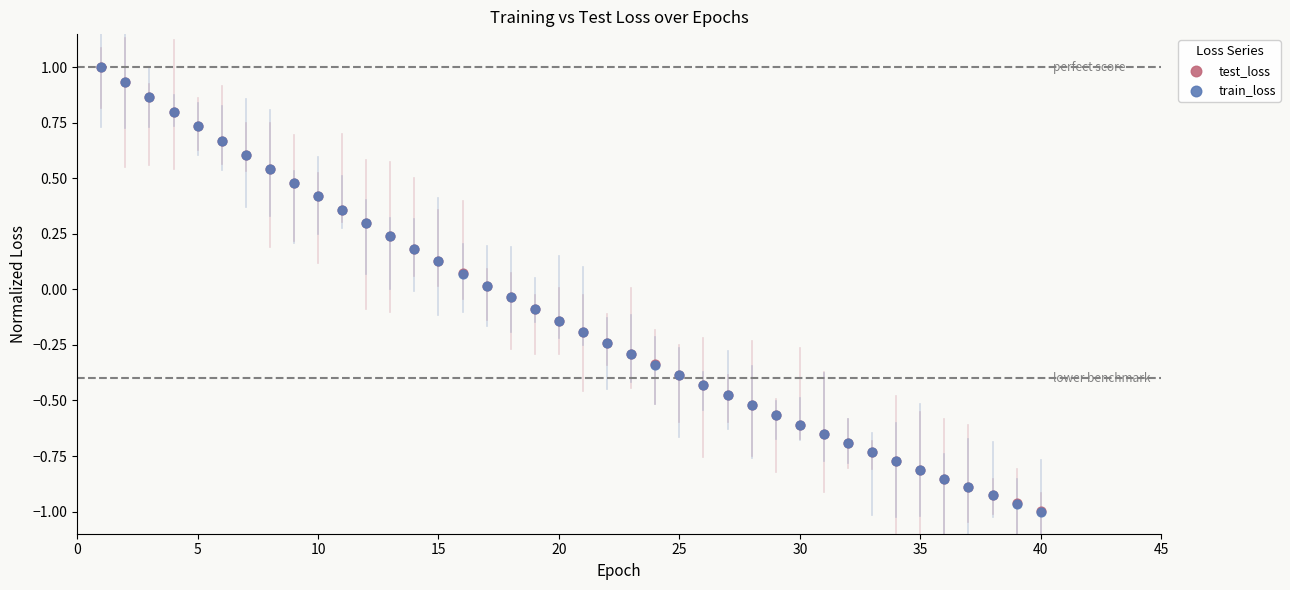

Which series has the largest Y range (max minus min)?

test_loss